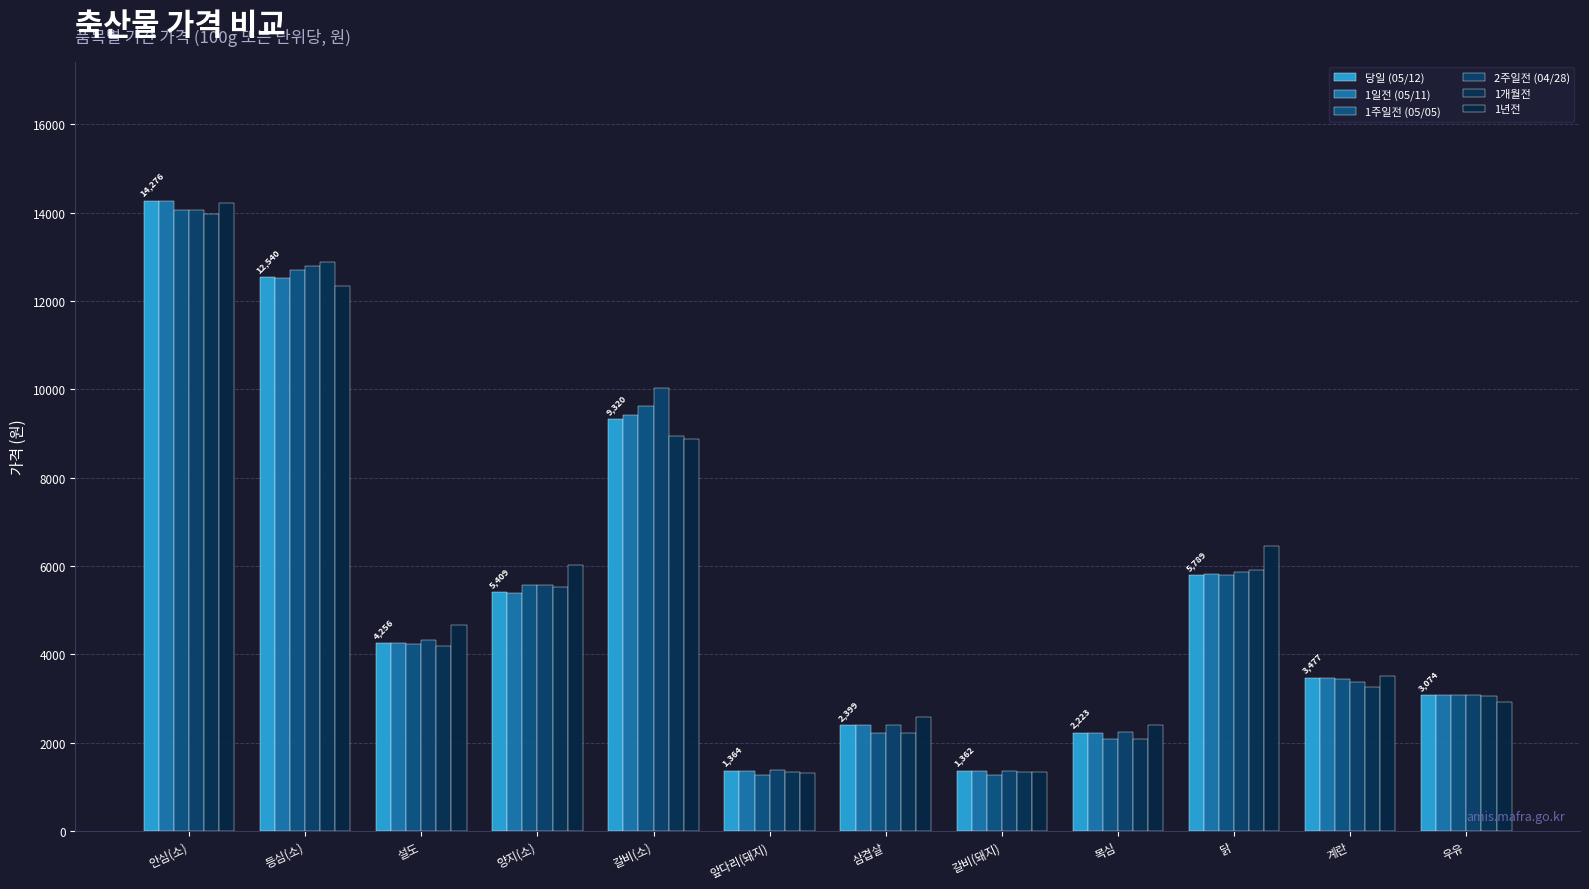

What is the label of the 11th bar from the left?

계란